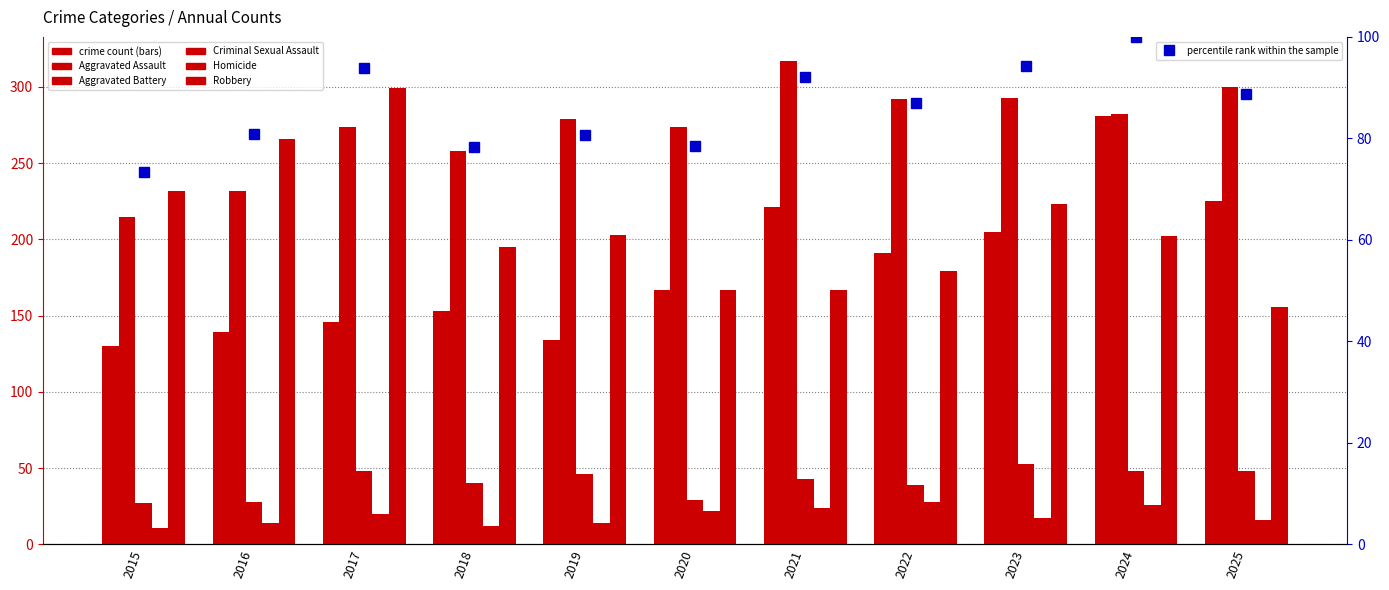

Reading right to left, extract all data points from this chart.

Aggravated Assault: 225.0	281.0	205.0	191.0	221.0	167.0	134.0	153.0	146.0	139.0	130.0
Aggravated Battery: 300.0	282.0	293.0	292.0	317.0	274.0	279.0	258.0	274.0	232.0	215.0
Criminal Sexual Assault: 48.0	48.0	53.0	39.0	43.0	29.0	46.0	40.0	48.0	28.0	27.0
Homicide: 16.0	26.0	17.0	28.0	24.0	22.0	14.0	12.0	20.0	14.0	11.0
Robbery: 156.0	202.0	223.0	179.0	167.0	167.0	203.0	195.0	299.0	266.0	232.0
percentile rank within the sample: 88.8	100.0	94.3	86.9	92.0	78.5	80.6	78.4	93.8	80.9	73.3